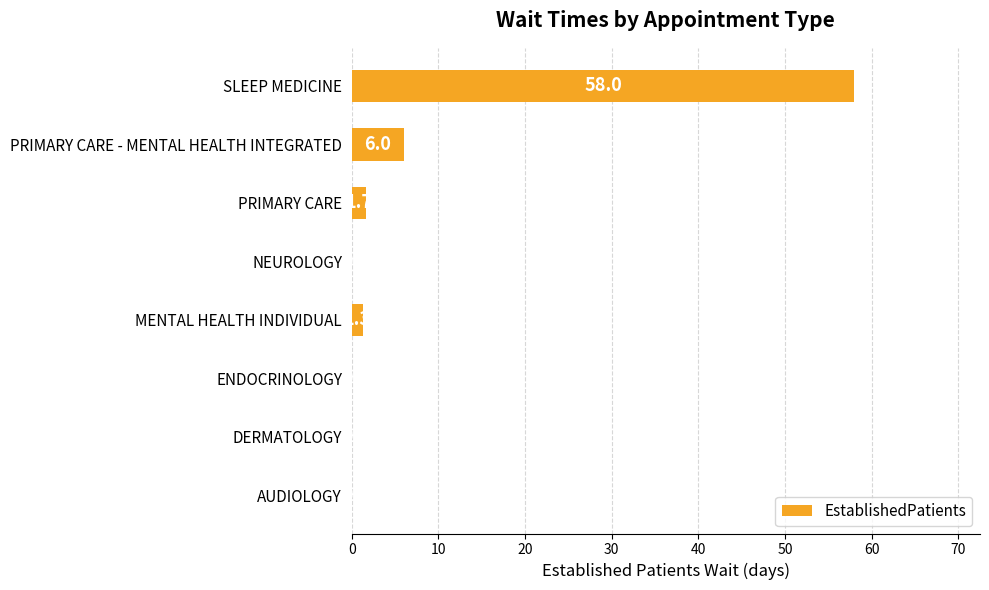

How many categories are shown in the chart?

8